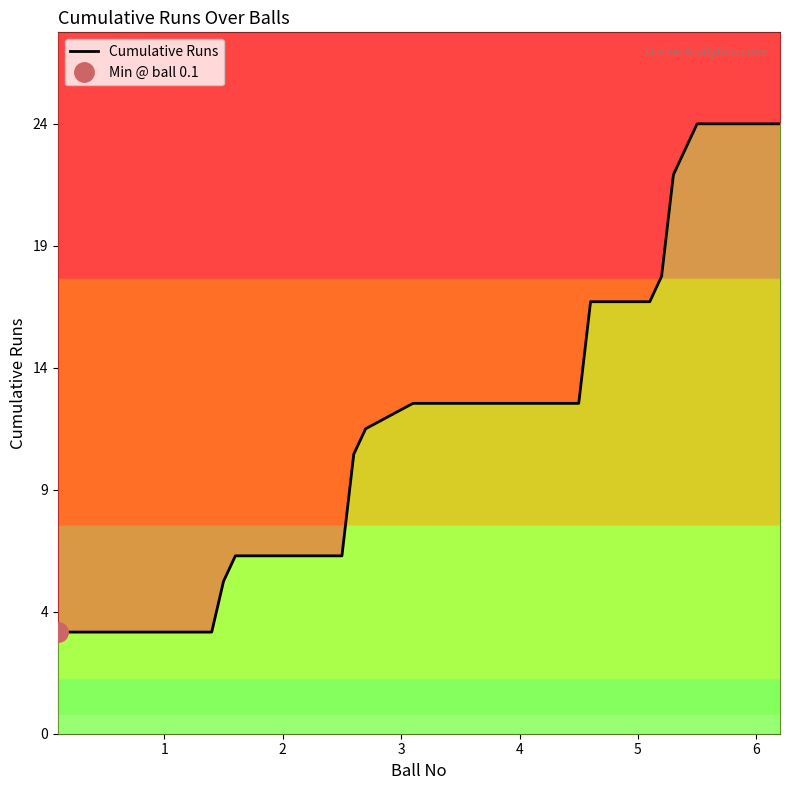

Reading right to left, what are all the values shown in this chart?

24	24	24	24	23	22	18	17	17	17	13	13	13	13	13	13	13	13	13	13	13	12	11	7	7	7	7	7	7	6	4	4	4	4	4	4	4	4	4	4